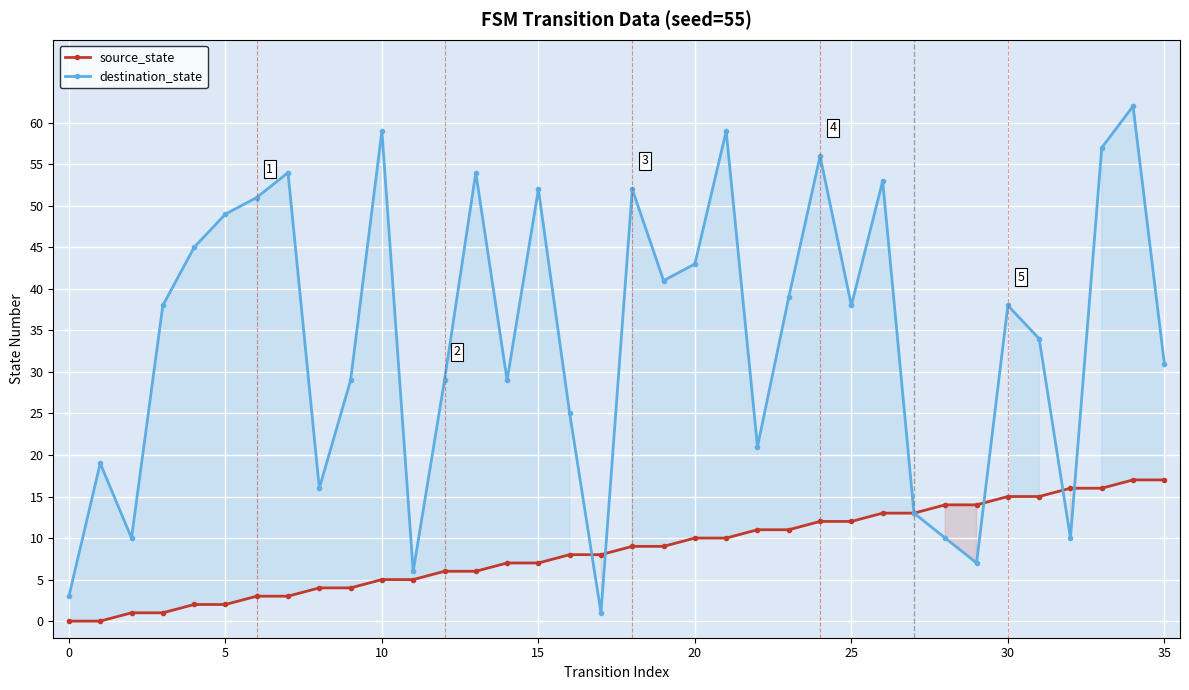

Rank the series at 11 from lowest to highest value.

source_state, destination_state